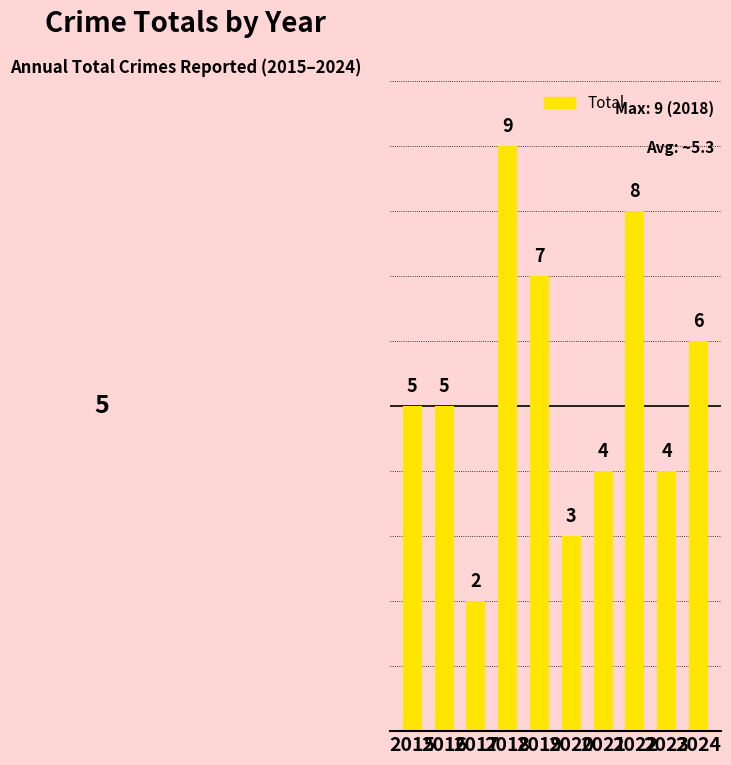

How many bars are there in total?

10